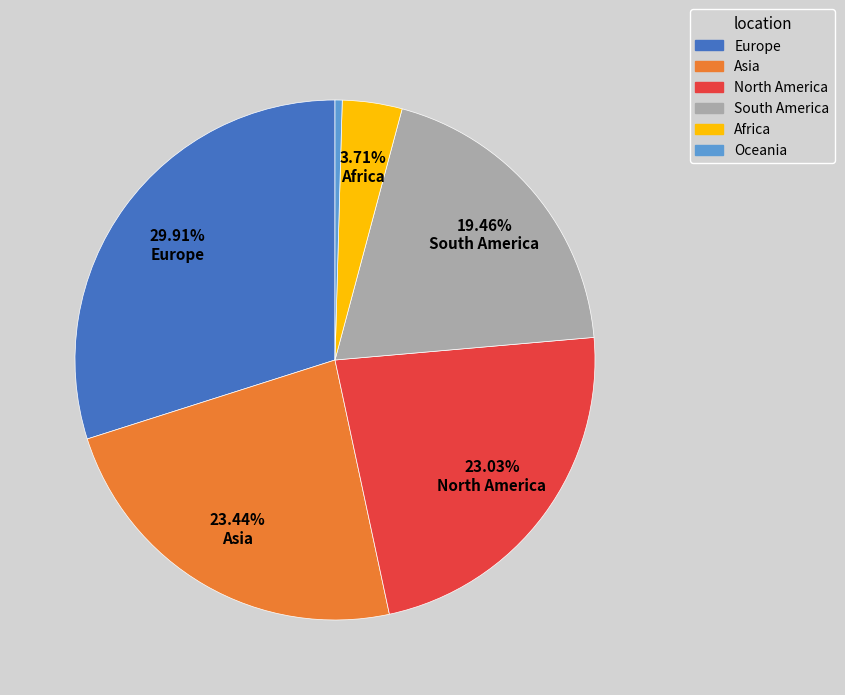

What is the smallest slice in the pie chart?

Oceania